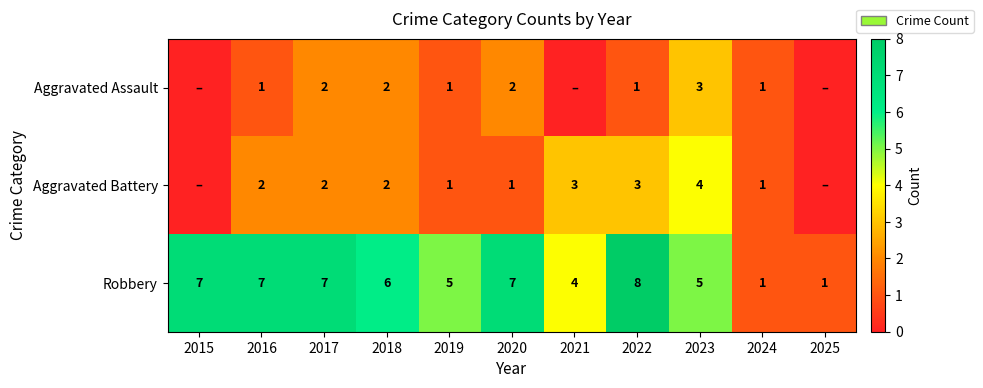

At 2016, list the series in order from smallest to largest.

Aggravated Assault, Aggravated Battery, Robbery